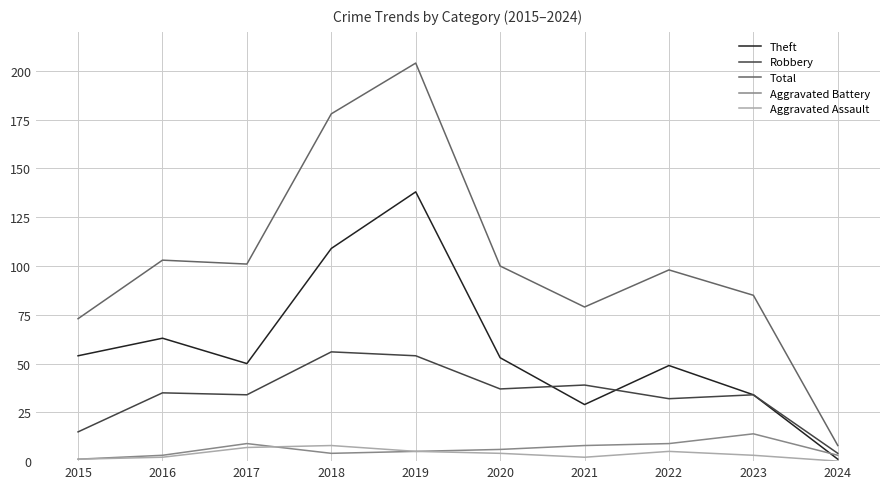

True or false: Total has a value of 178 at 2018.

True